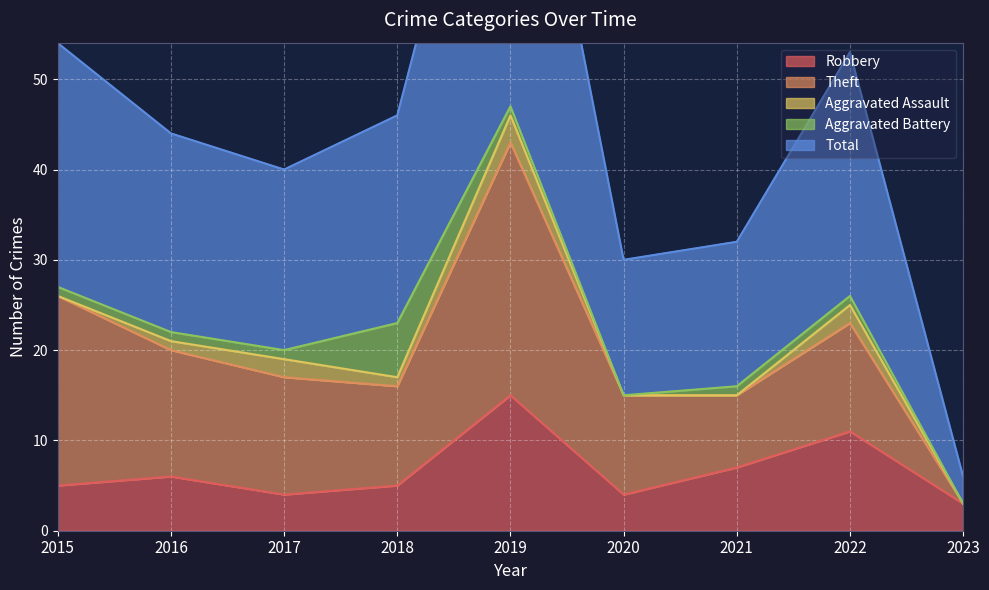

Reading left to right, transcribe all the data shown in this chart.

Robbery: 2015=5	2016=6	2017=4	2018=5	2019=15	2020=4	2021=7	2022=11	2023=3
Theft: 2015=21	2016=14	2017=13	2018=11	2019=28	2020=11	2021=8	2022=12	2023=0
Aggravated Assault: 2015=0	2016=1	2017=2	2018=1	2019=3	2020=0	2021=0	2022=2	2023=0
Aggravated Battery: 2015=1	2016=1	2017=1	2018=6	2019=1	2020=0	2021=1	2022=1	2023=0
Total: 2015=27	2016=22	2017=20	2018=23	2019=47	2020=15	2021=16	2022=27	2023=3